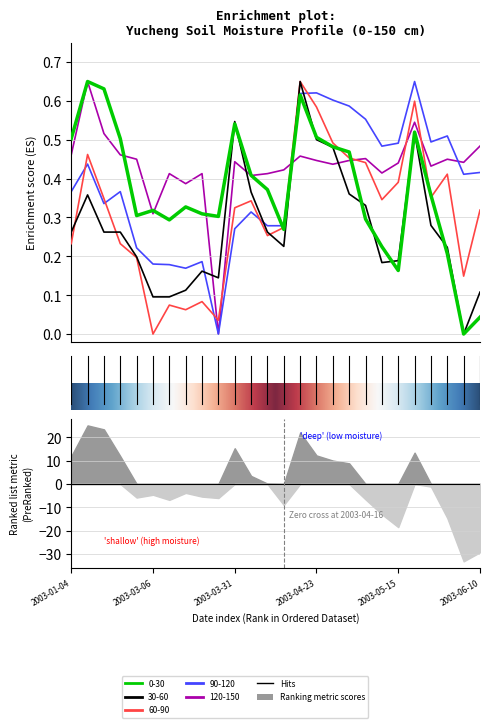

Which category has the highest value in the 30-60 series?

2003-04-21